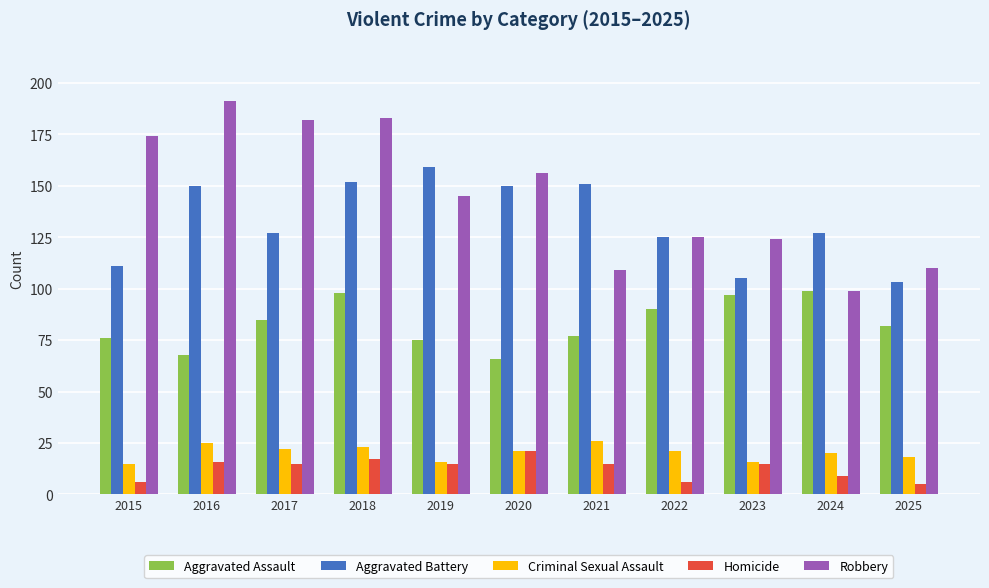

Count the number of categories in the chart.

11